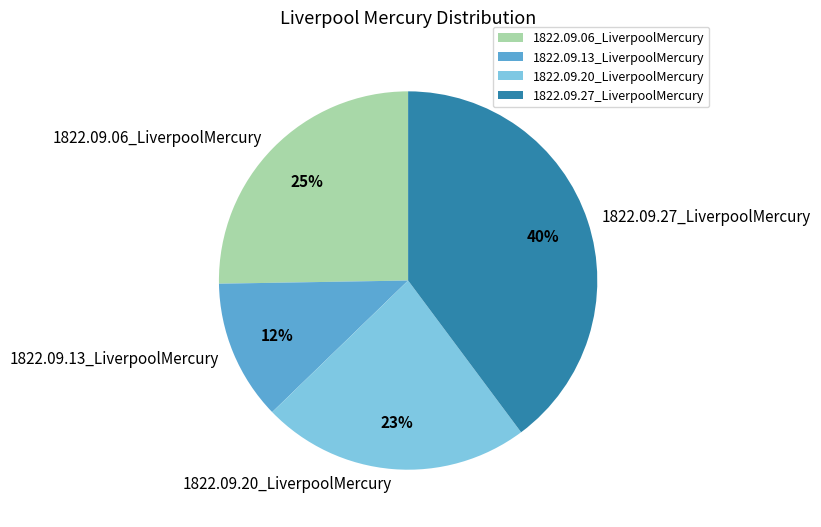

True or false: 1822.09.27_LiverpoolMercury accounts for 40% of the total.

True